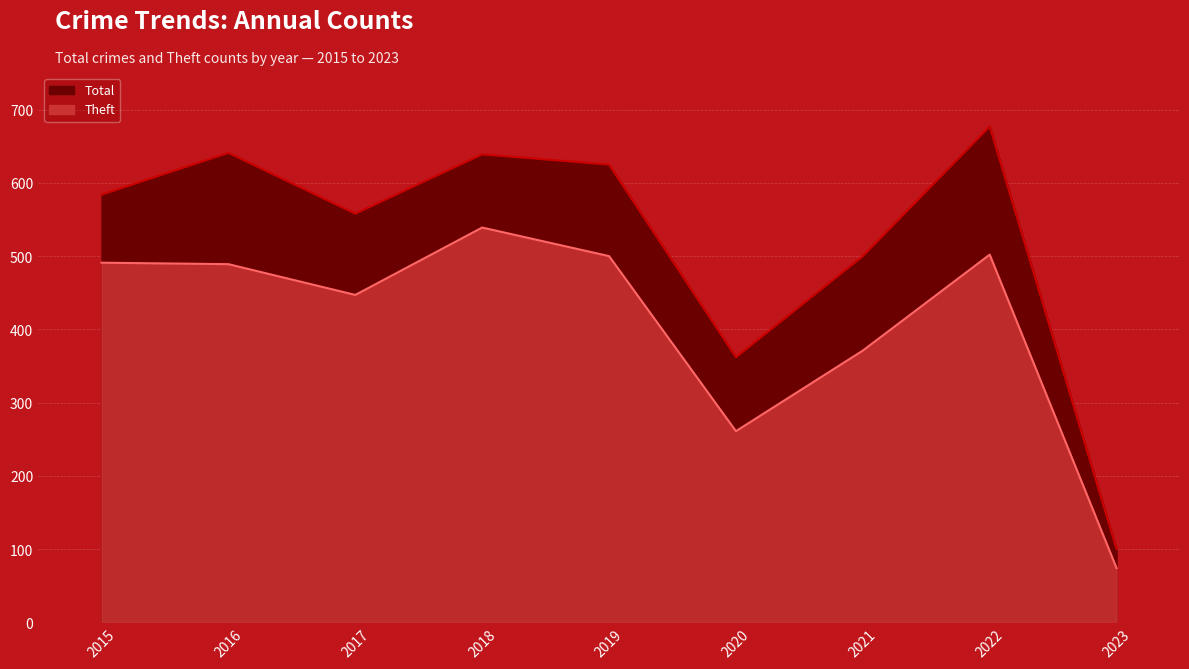

Rank the series by their maximum value, from highest to lowest.

Total, Theft